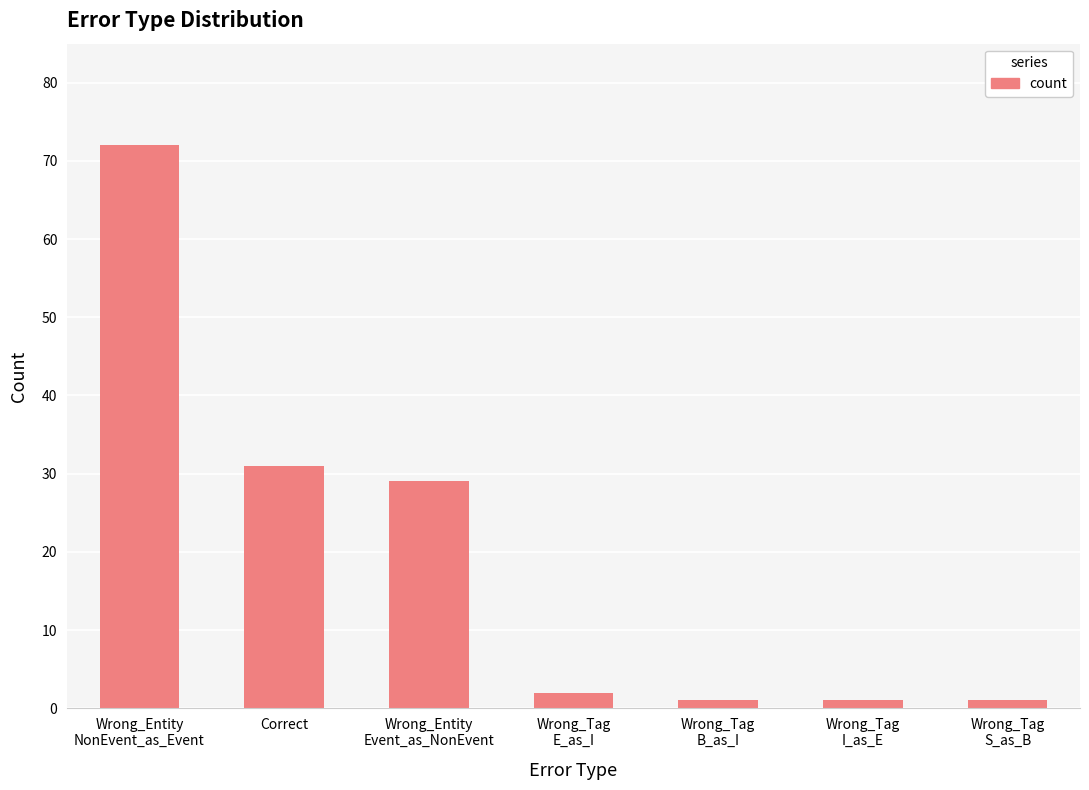

What is the average value?

20